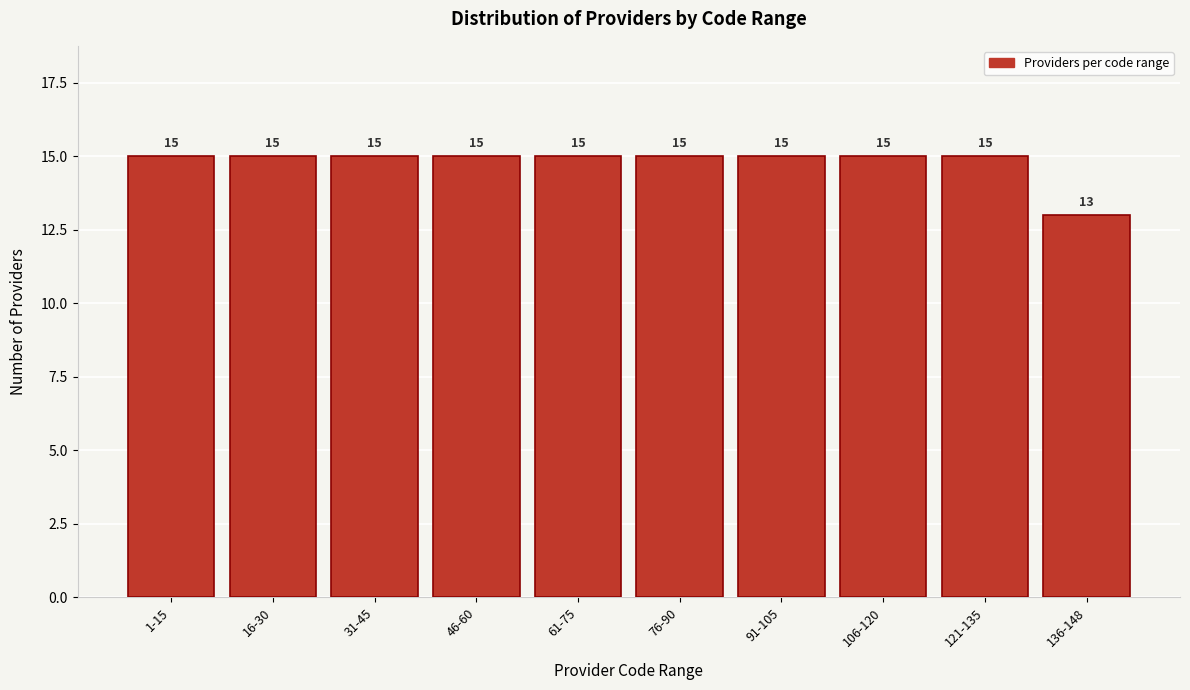

Reading left to right, list all the values displayed in this chart.

1-15=15	16-30=15	31-45=15	46-60=15	61-75=15	76-90=15	91-105=15	106-120=15	121-135=15	136-148=13